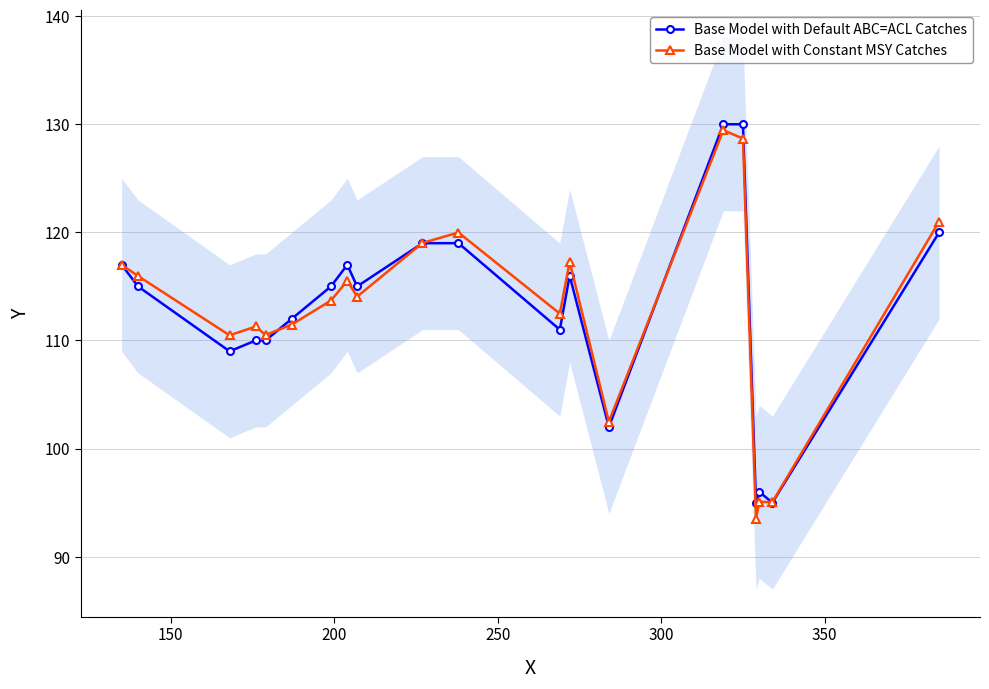

What is the maximum value for Base Model with Default ABC=ACL Catches?

130.0